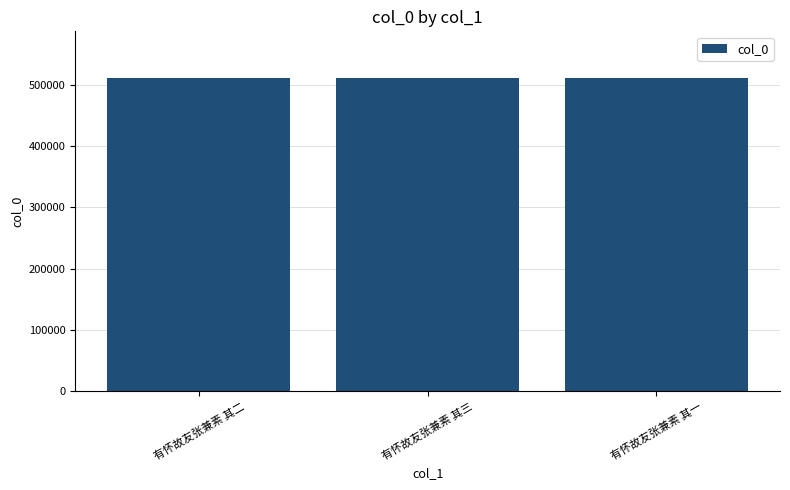

What is the sum of all values?

1530795